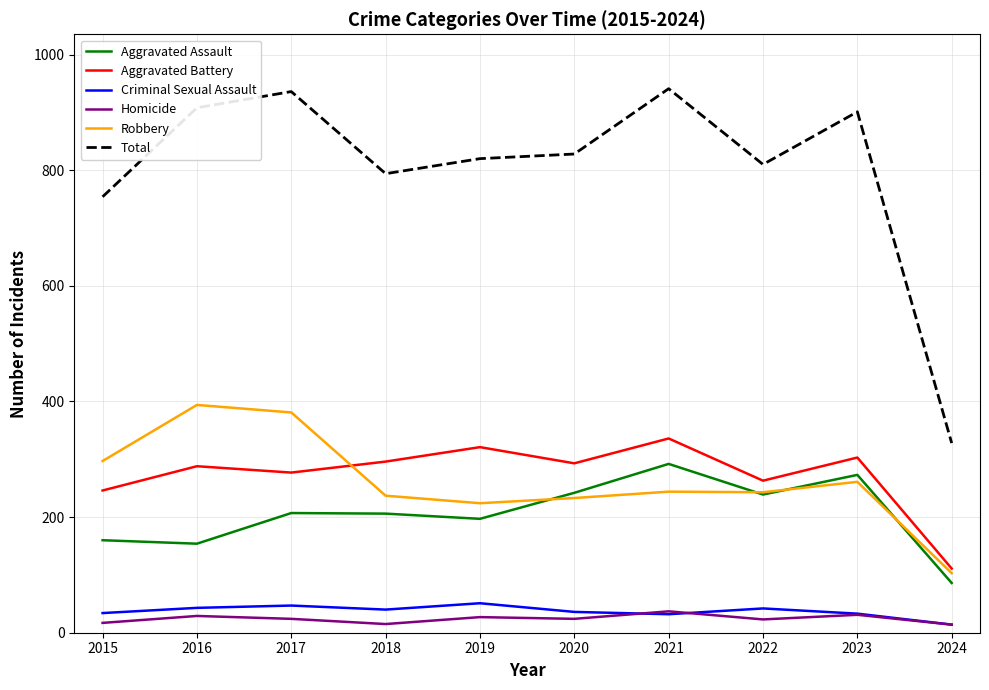

What is the total value across all series at 2019?

1640